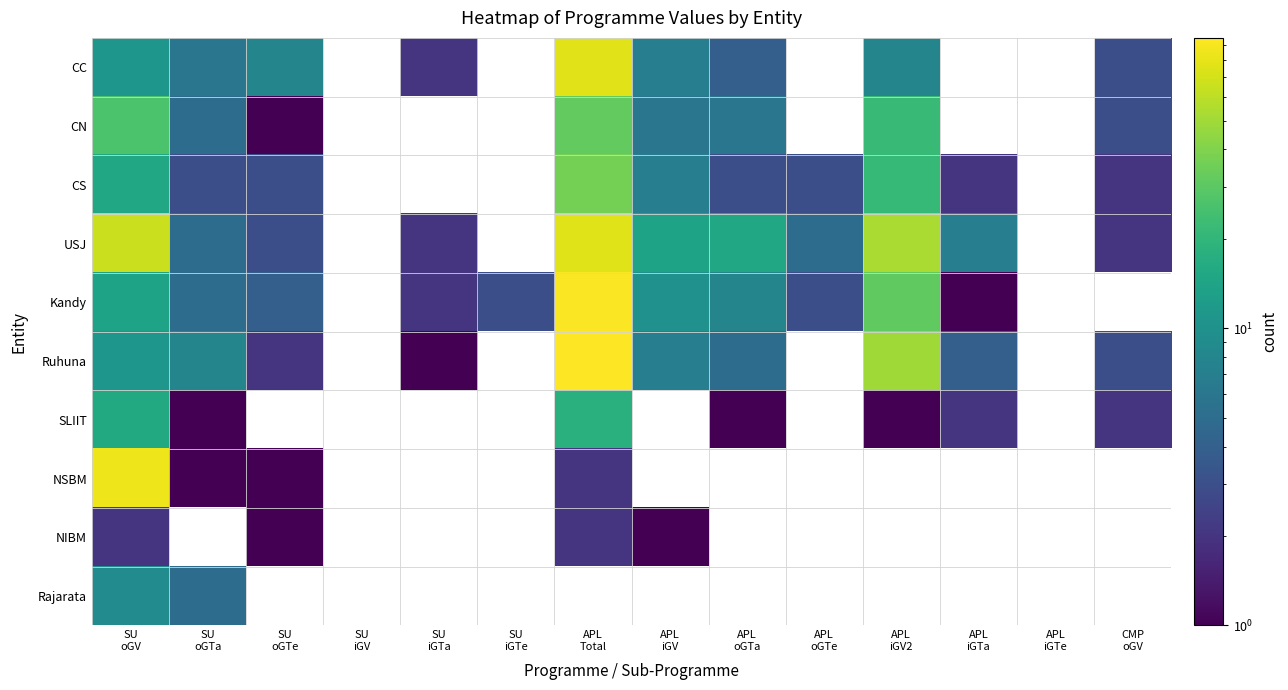

How many data points does each series have?

14